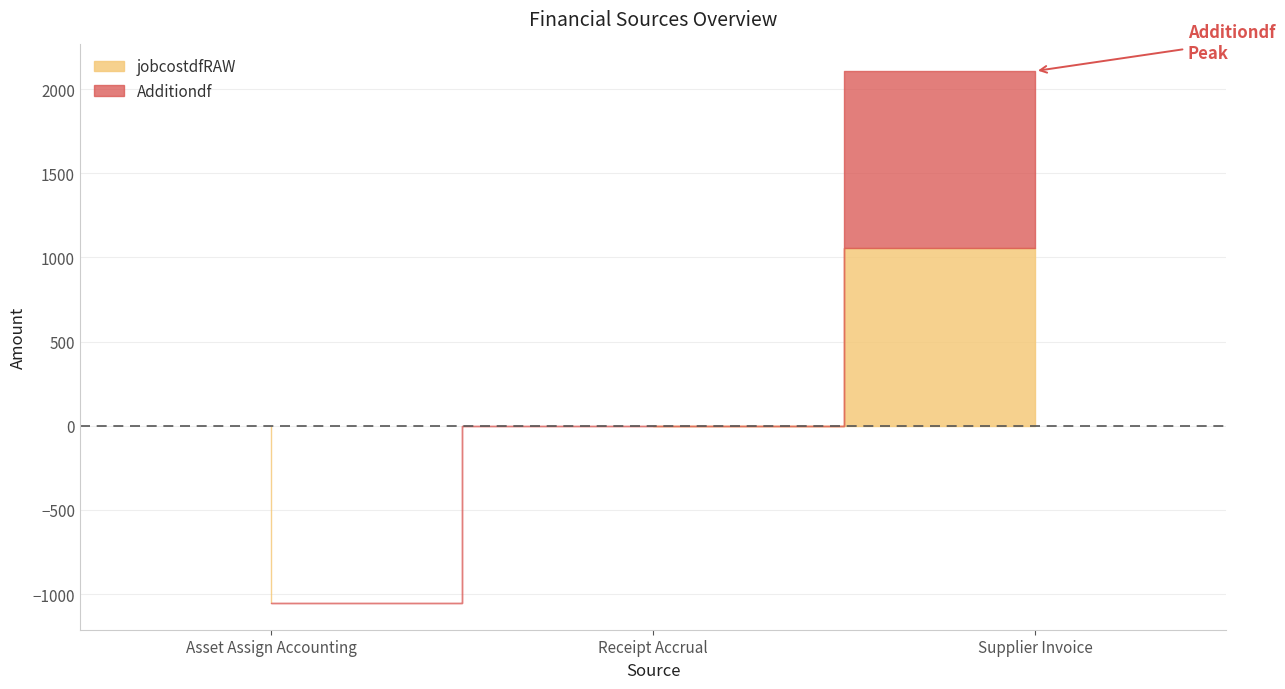

Between Receipt Accrual and Supplier Invoice, which is larger?

Supplier Invoice